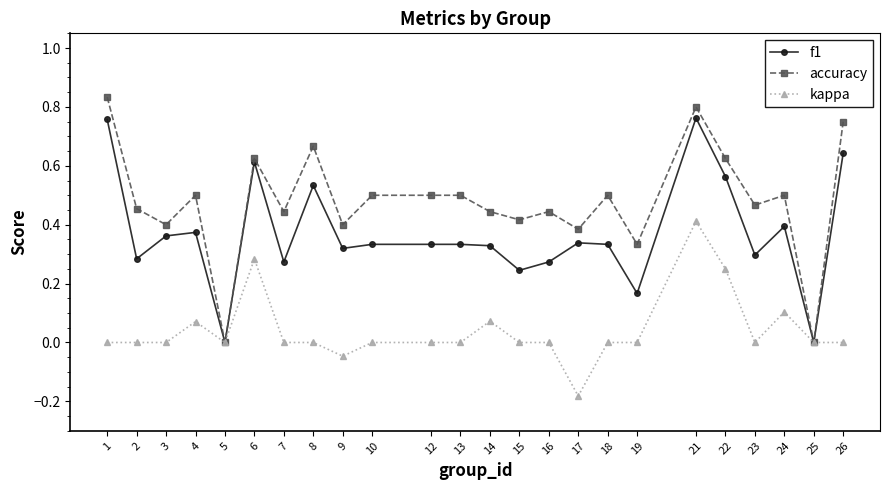

Where is the first local maximum for accuracy?

4